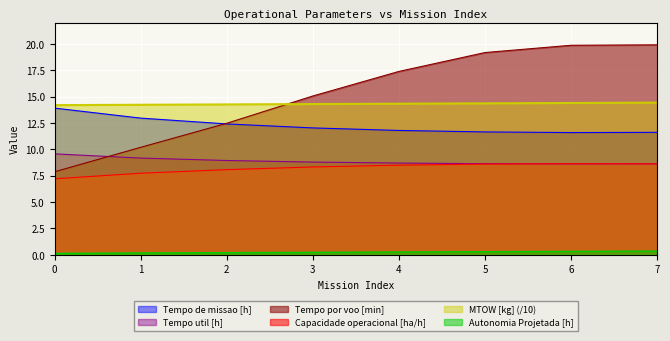

Is it true that Capacidade operacional [ha/h] equals 8.6 at 6?

True